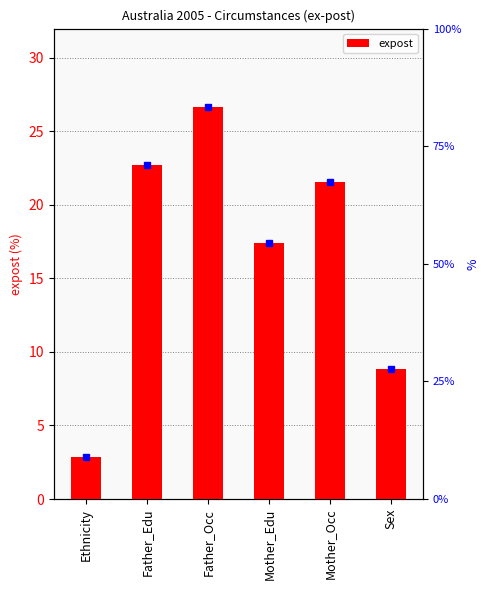

Reading left to right, what are all the values shown in this chart?

Ethnicity=2.8	Father_Edu=22.7	Father_Occ=26.7	Mother_Edu=17.4	Mother_Occ=21.5	Sex=8.8